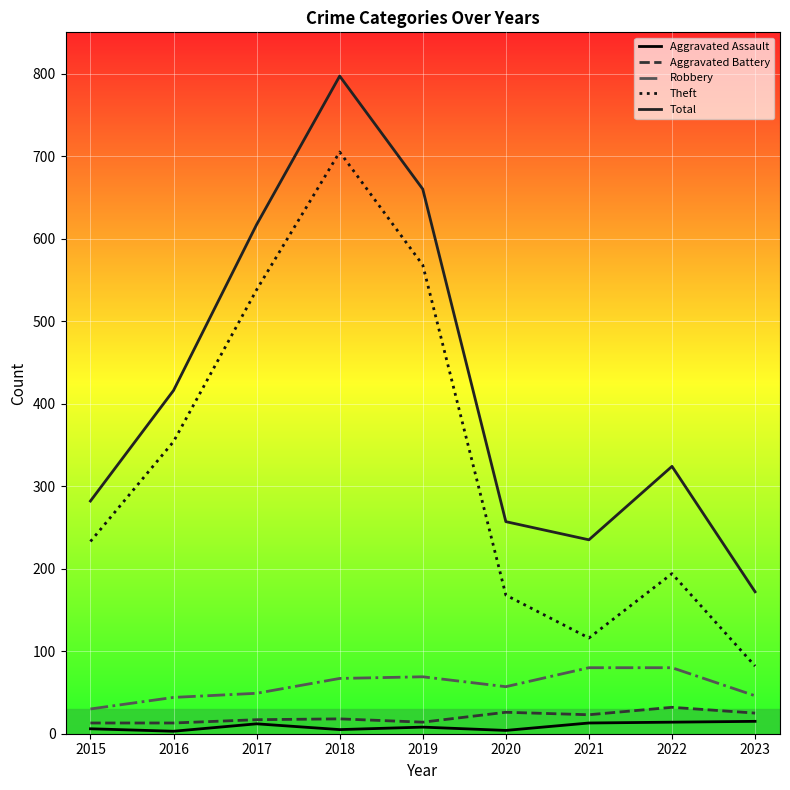

The Total series shows 172 at 2023. True or false?

True